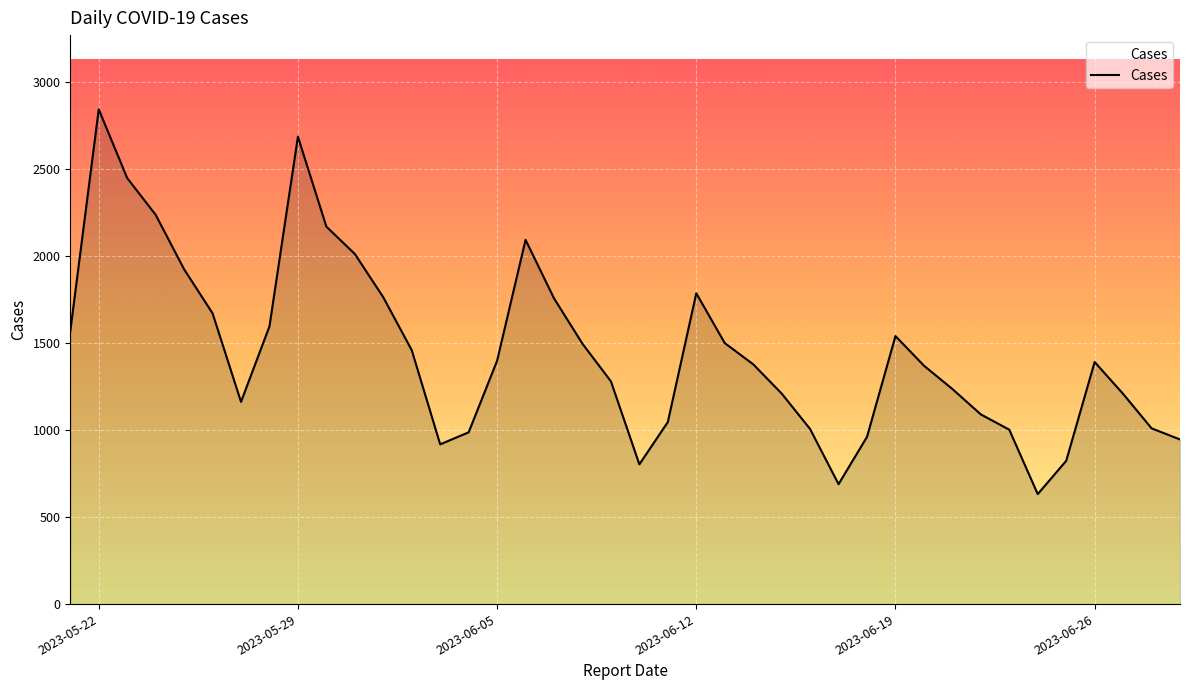

What is the minimum value shown in the chart?

632